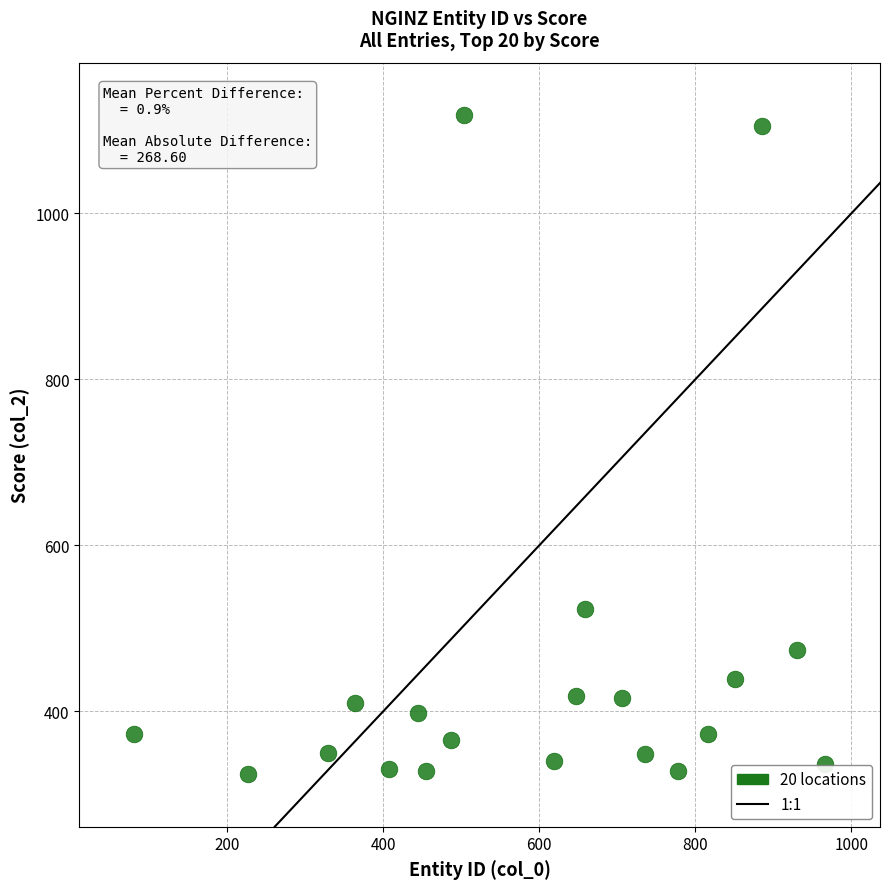

What Y value in the scatter plot is closest to 721?

523.6